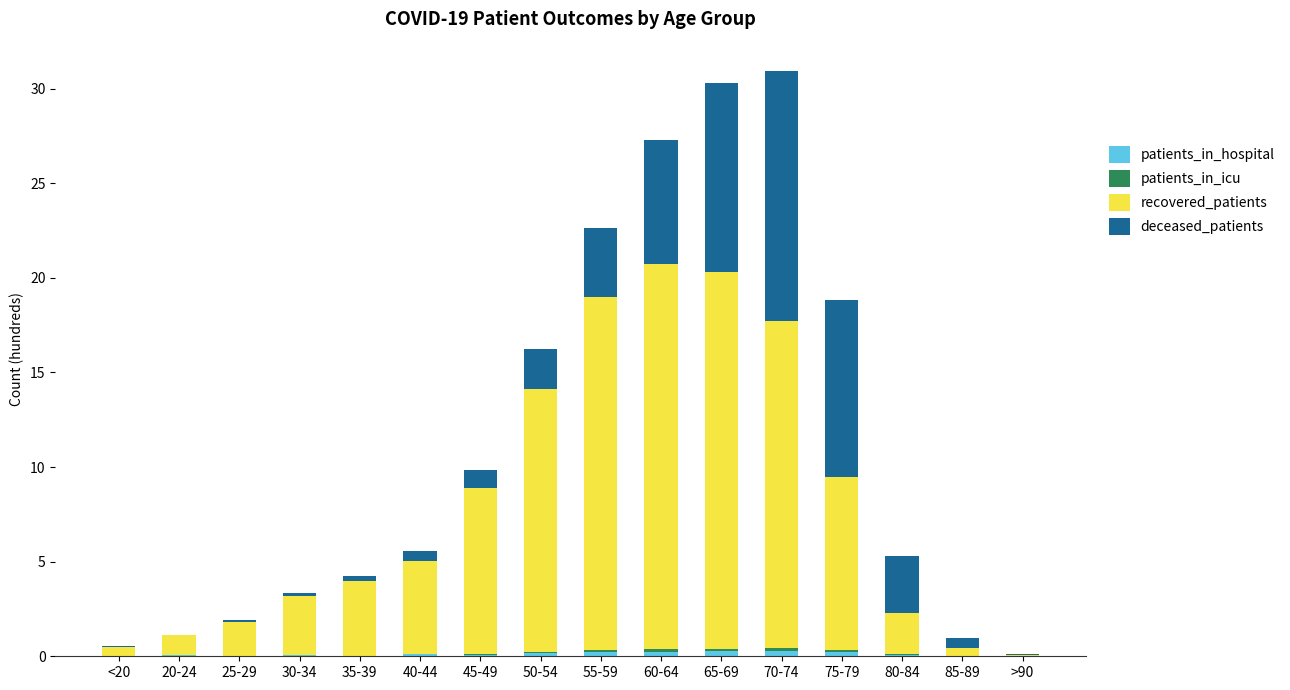

Which series has the largest total across all categories?

recovered_patients